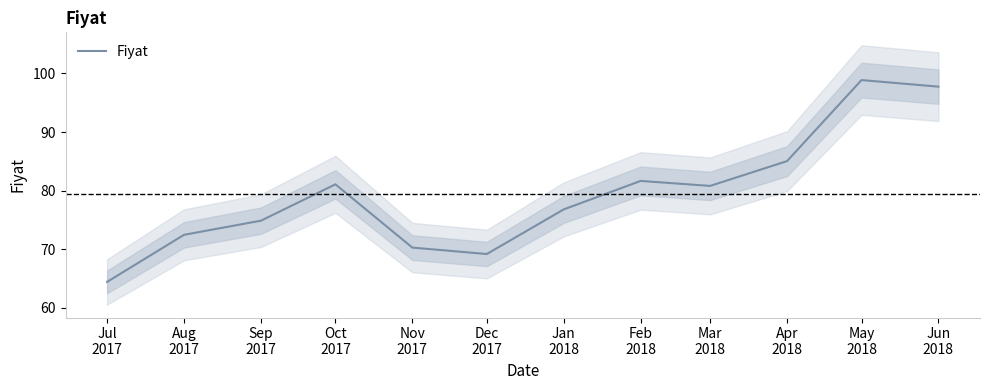

How many interior local valleys (lower than both neighbors) does the data have?

2